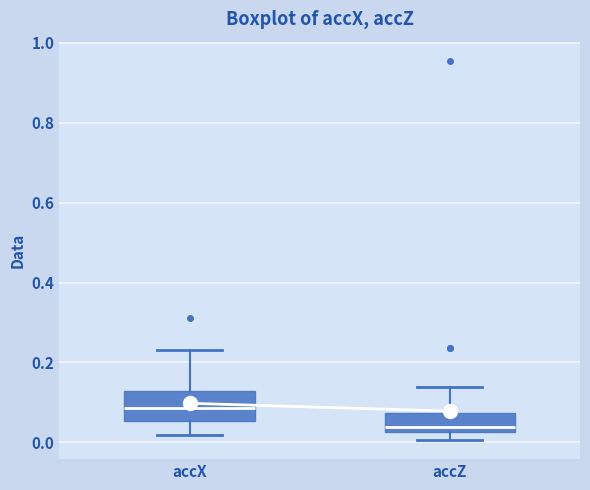

Which box's median line is the lowest?

accZ